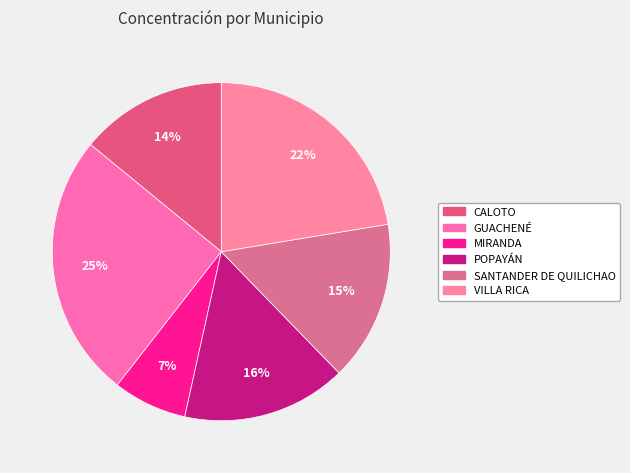

True or false: SANTANDER DE QUILICHAO accounts for 29% of the total.

False